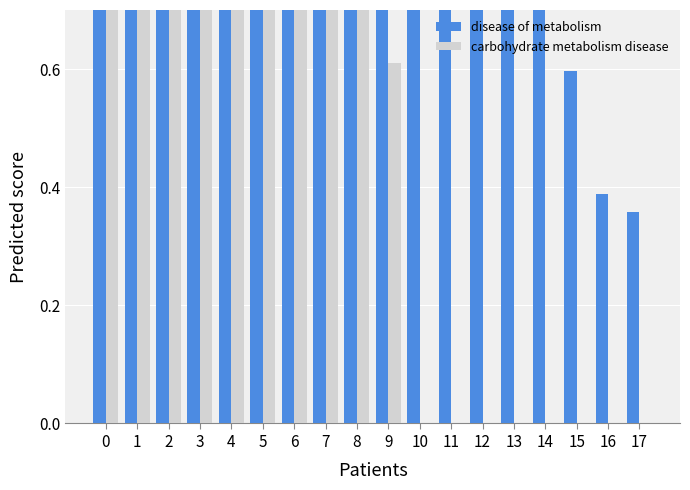

The value of carbohydrate metabolism disease at 6 is 0.3. True or false?

False